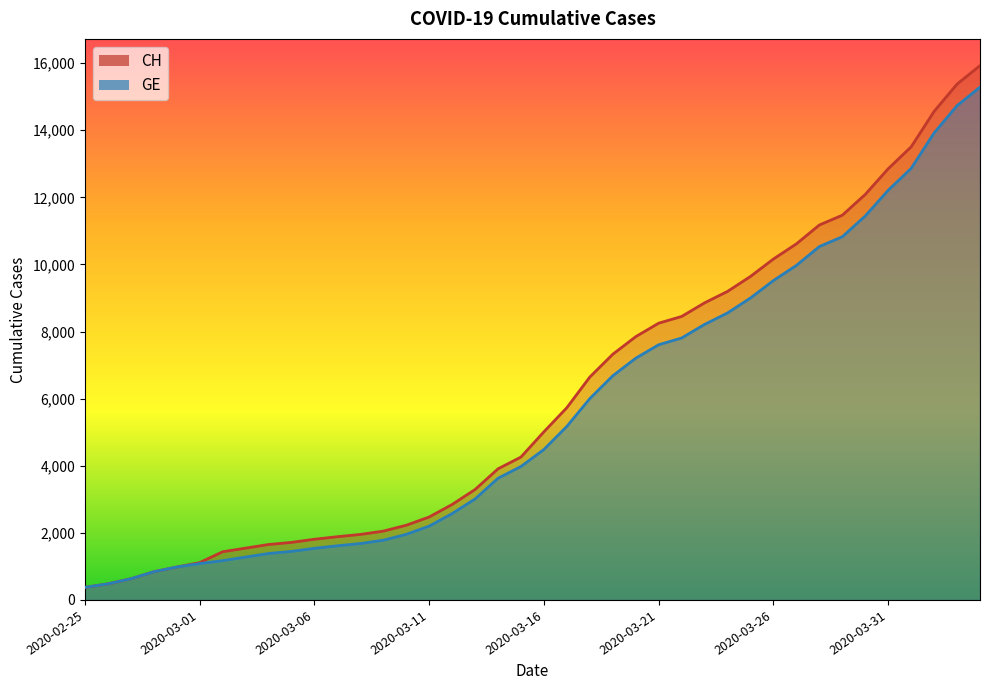

True or false: GE and CH cross at least once.

False